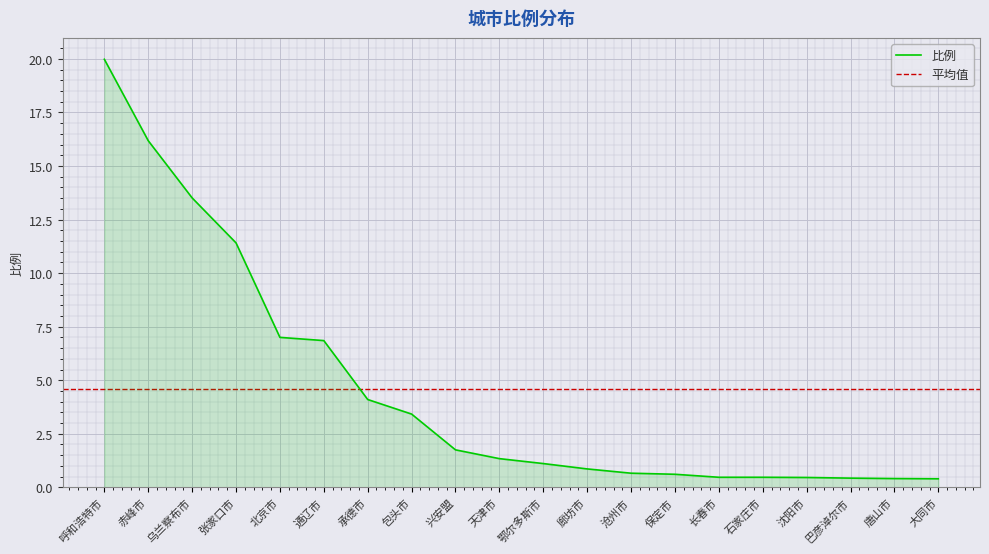

True or false: the data shows 19.6 at 张家口市.

False